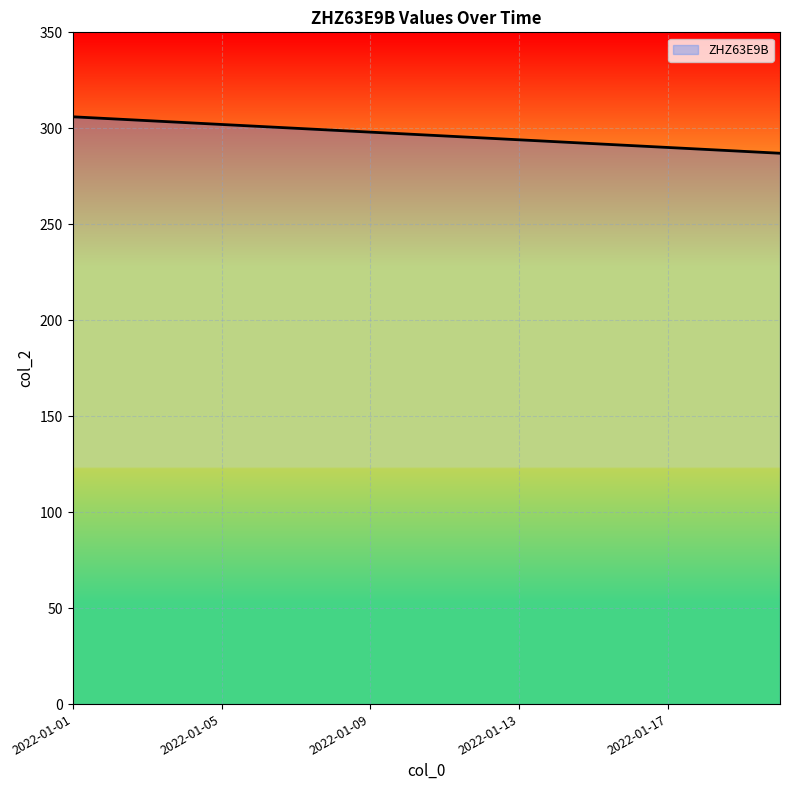

What is the smallest value displayed?

287